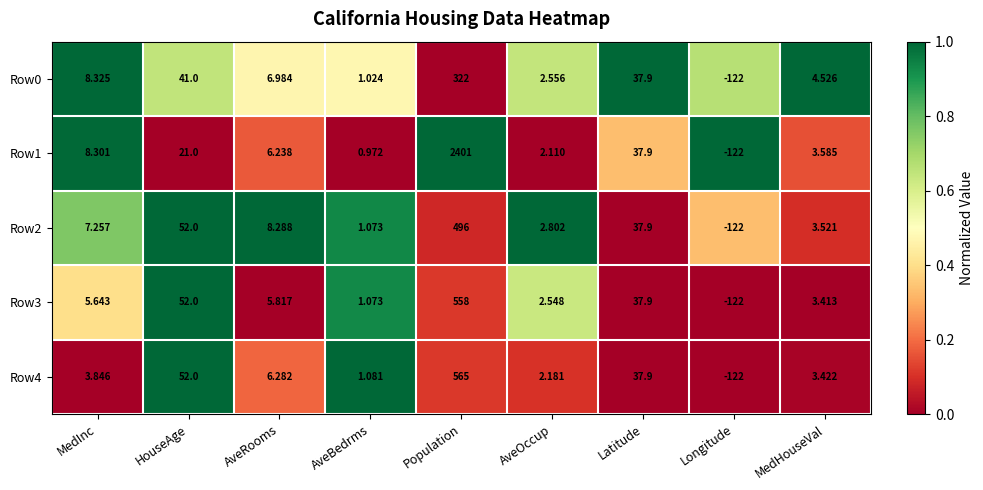

Which series has the largest total across all categories?

Row1